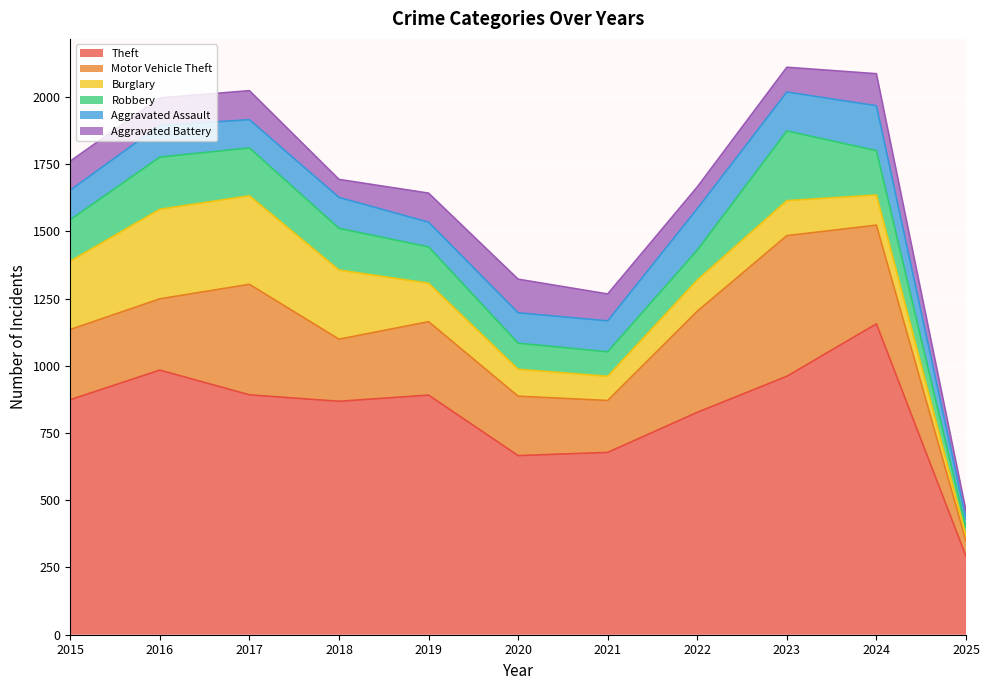

What is the difference between the maximum and minimum values in the Theft series?

864